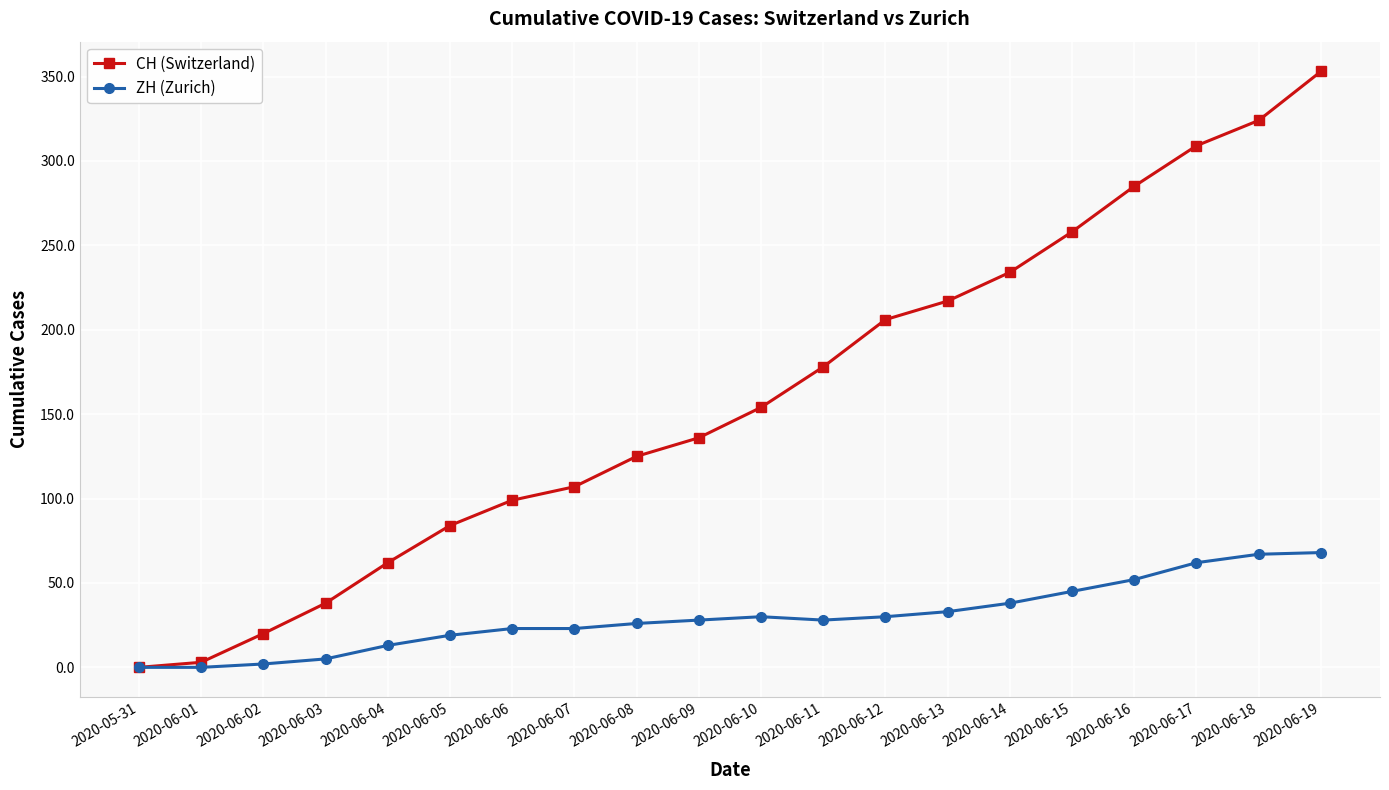

What is the sum of the ZH (Zurich) values at 2020-06-11 and 2020-06-18?

95